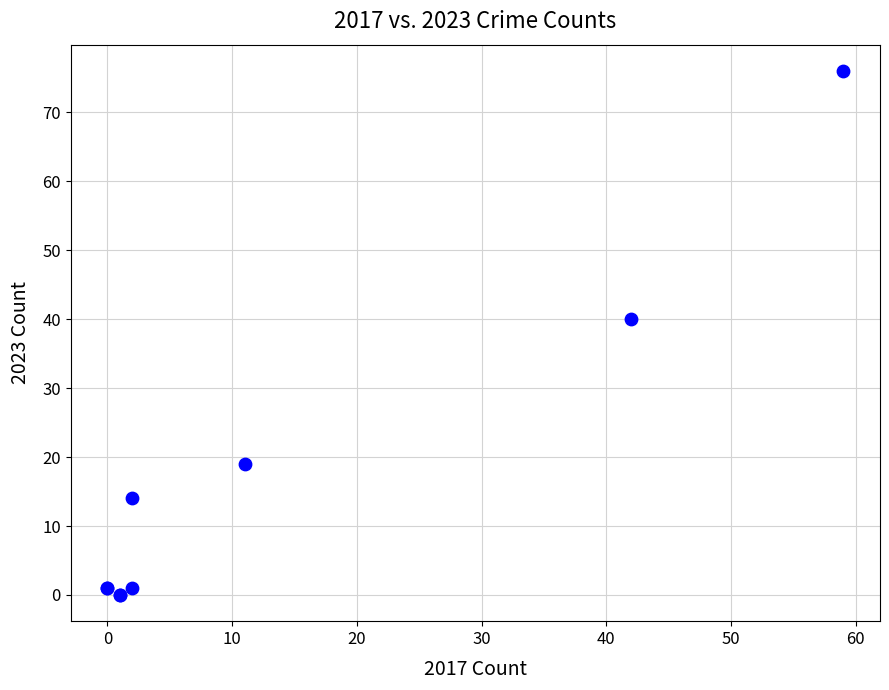

What Y value in the scatter plot is closest to 38?

40